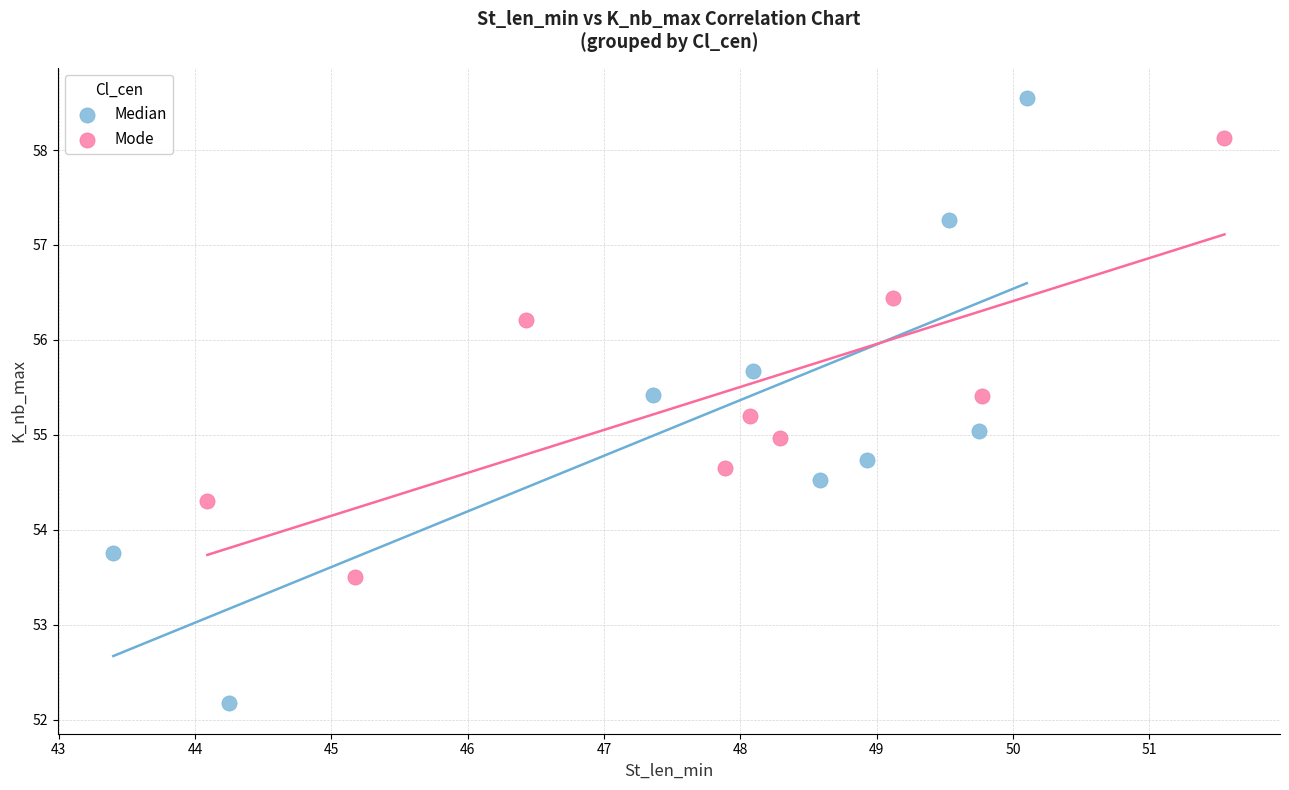

Which series has the largest Y range (max minus min)?

Median